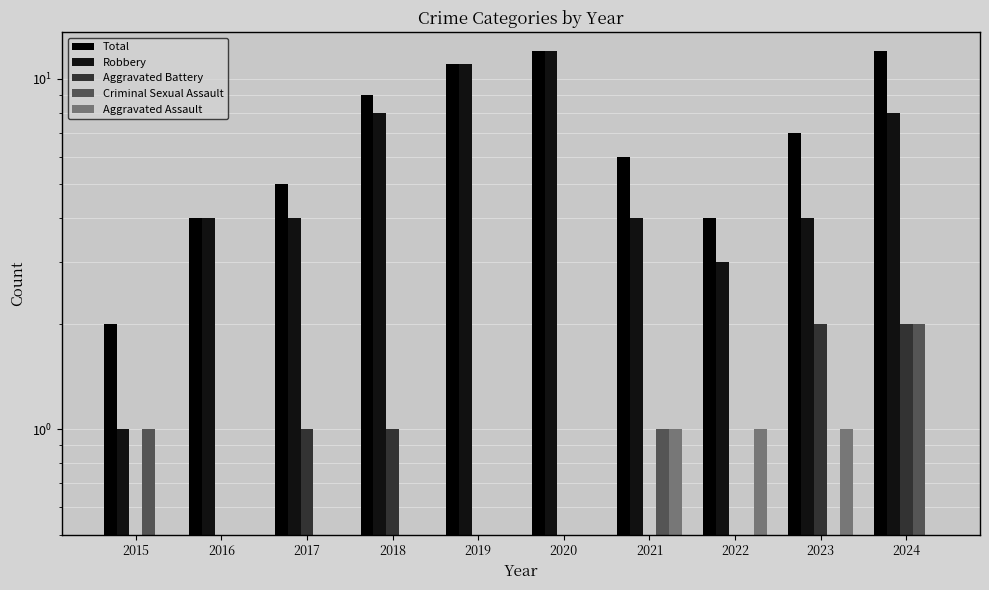

Reading left to right, transcribe all the data shown in this chart.

Total: 2015=2	2016=4	2017=5	2018=9	2019=11	2020=12	2021=6	2022=4	2023=7	2024=12
Robbery: 2015=1	2016=4	2017=4	2018=8	2019=11	2020=12	2021=4	2022=3	2023=4	2024=8
Aggravated Battery: 2015=0	2016=0	2017=1	2018=1	2019=0	2020=0	2021=0	2022=0	2023=2	2024=2
Criminal Sexual Assault: 2015=1	2016=0	2017=0	2018=0	2019=0	2020=0	2021=1	2022=0	2023=0	2024=2
Aggravated Assault: 2015=0	2016=0	2017=0	2018=0	2019=0	2020=0	2021=1	2022=1	2023=1	2024=0